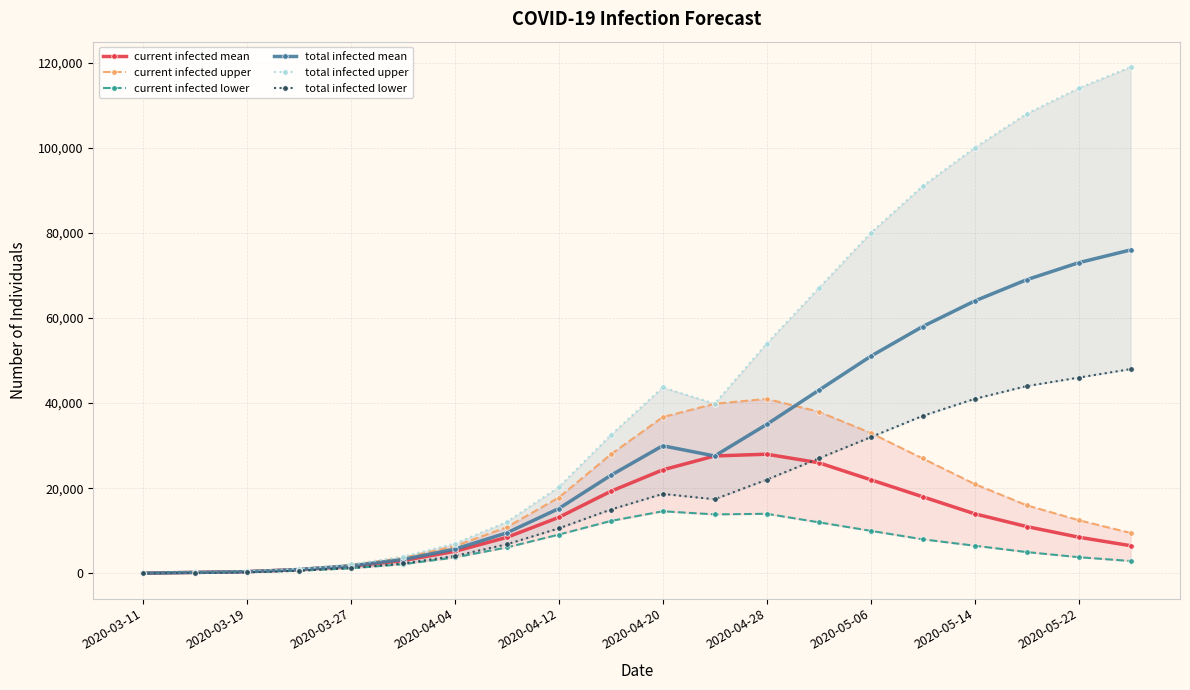

How many data points in current infected mean are less than 11000?

10